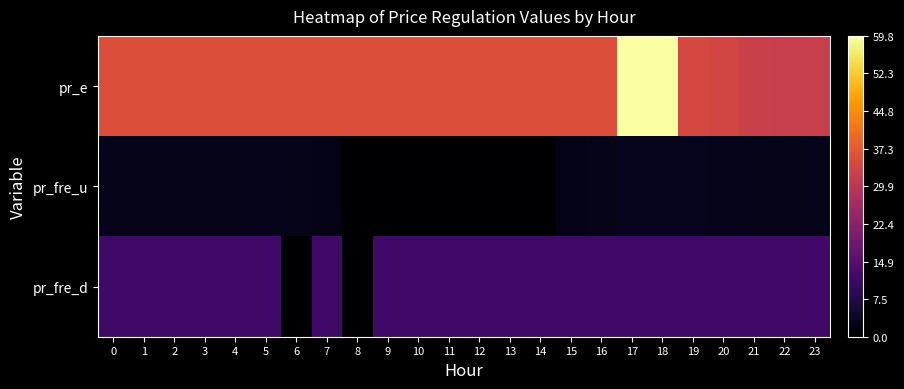

What is the total value across all series at 1?

50.4